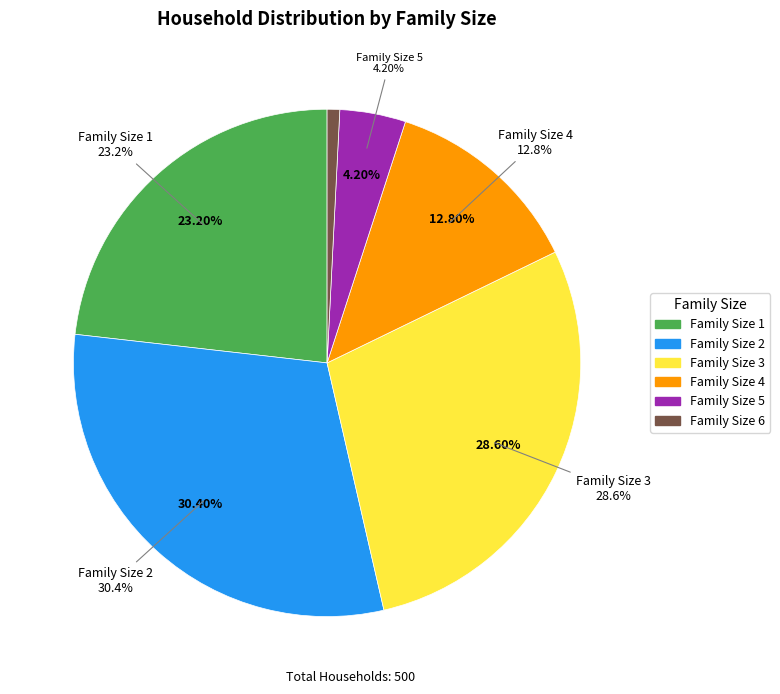

How many segments does this pie chart have?

6